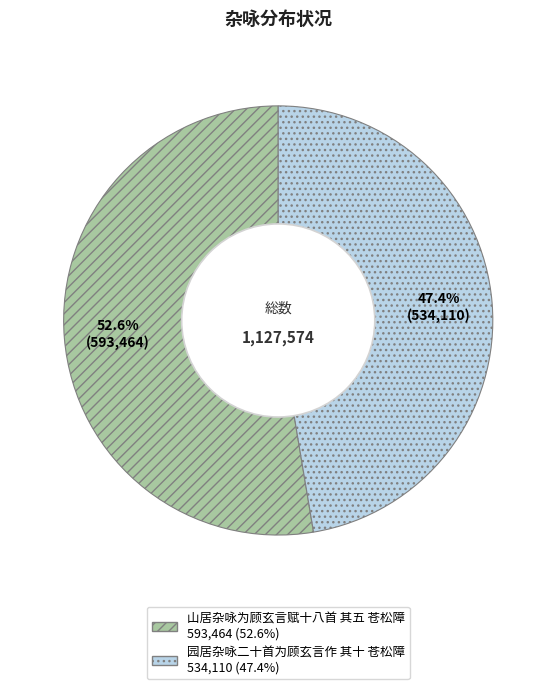

Which category has the smallest portion of the pie?

园居杂咏二十首为顾玄言作 其十 苍松障